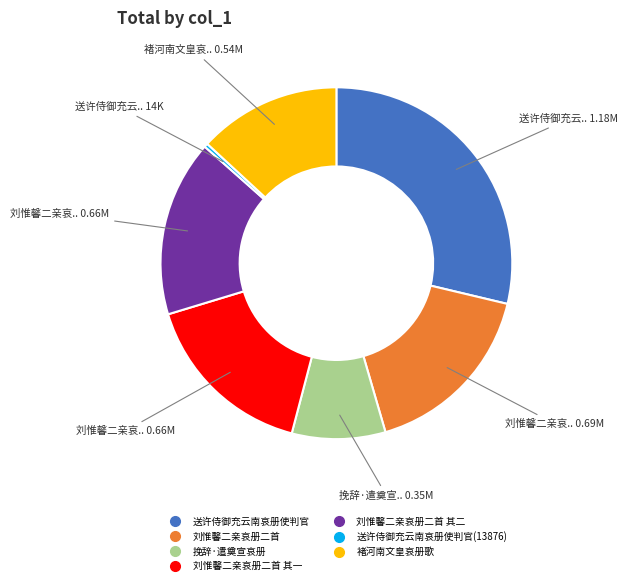

Does any single category account for the majority?

No